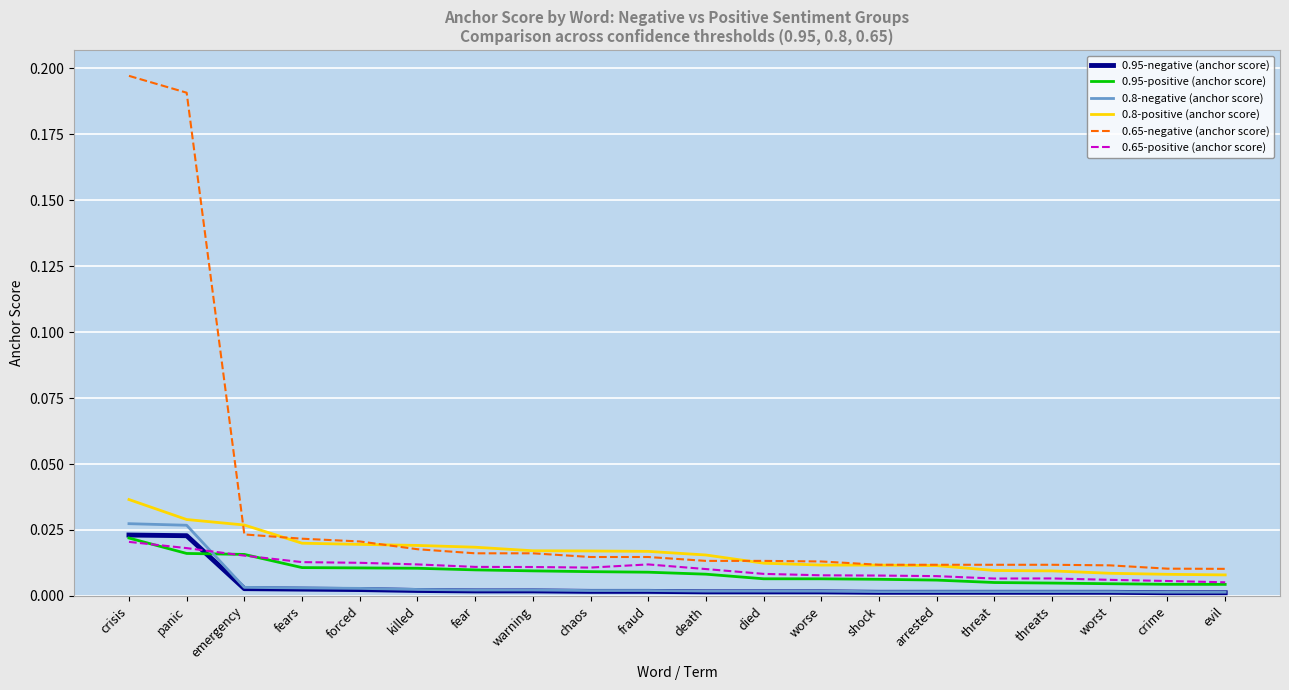

Where do 0.95-negative (anchor score) and 0.65-positive (anchor score) first cross each other?

panic and emergency